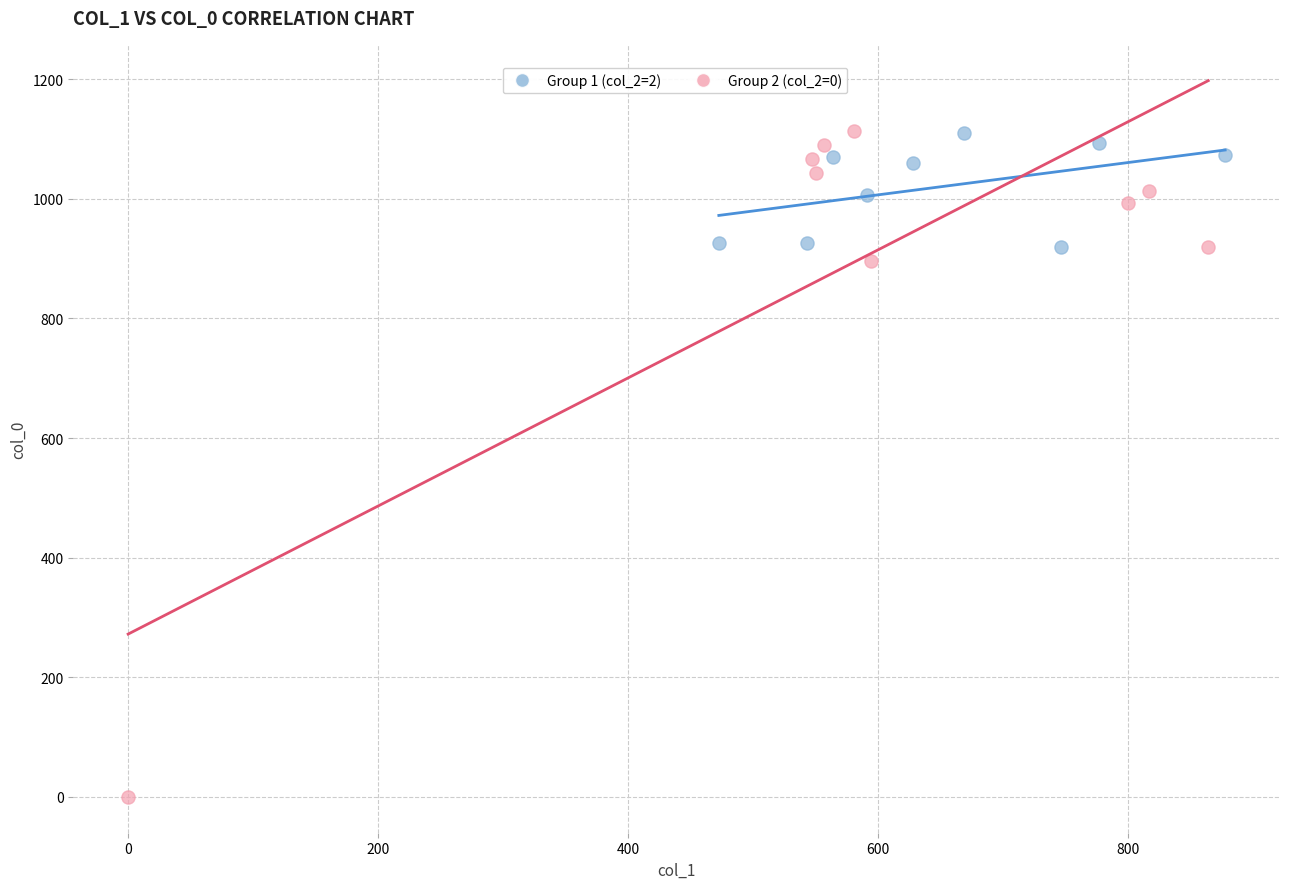

Which series has the largest Y range (max minus min)?

Group 2 (col_2=0)